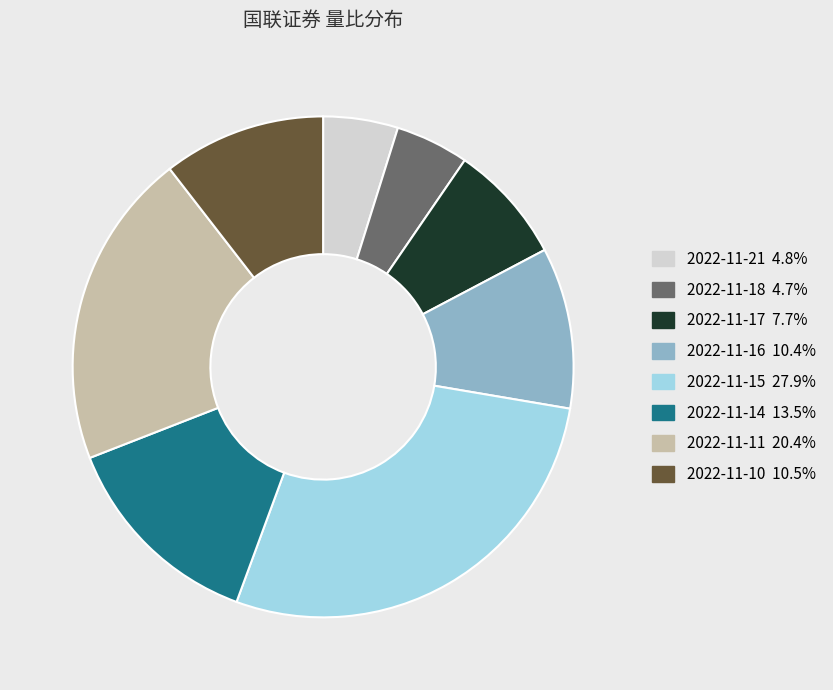

True or false: 2022-11-11 accounts for 20% of the total.

True